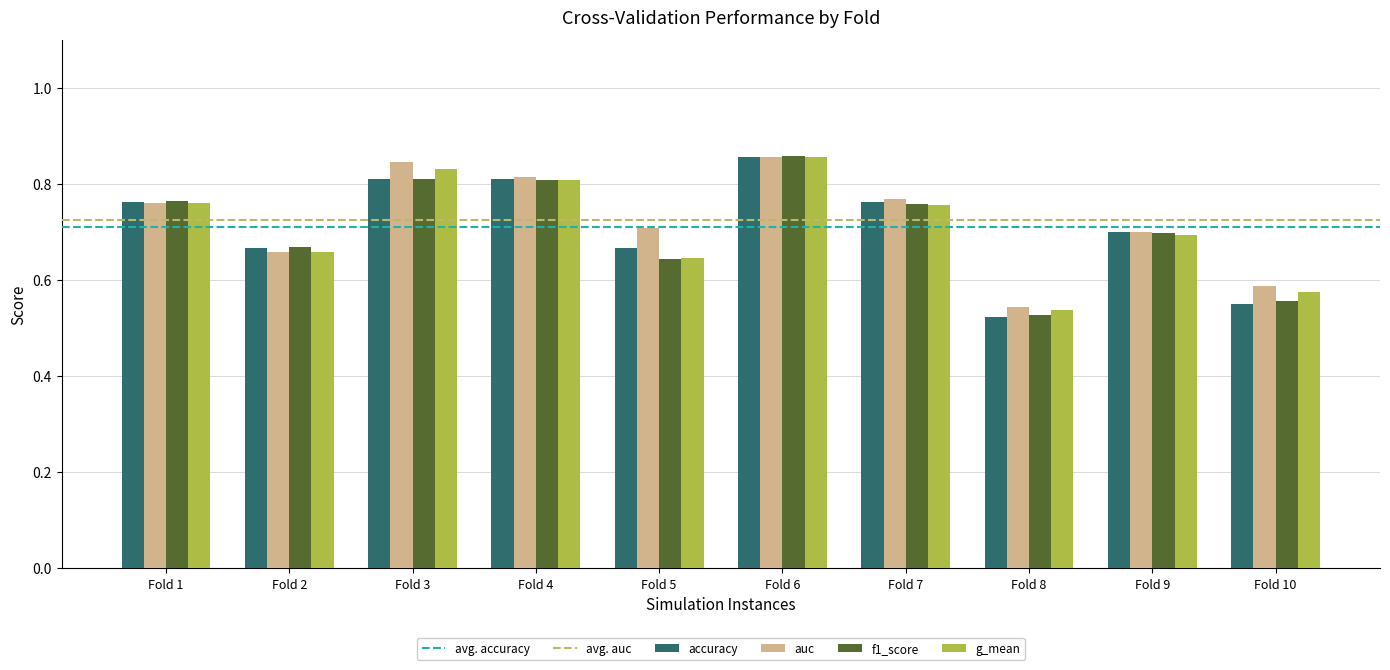

At which label does auc reach its minimum?

Fold 8